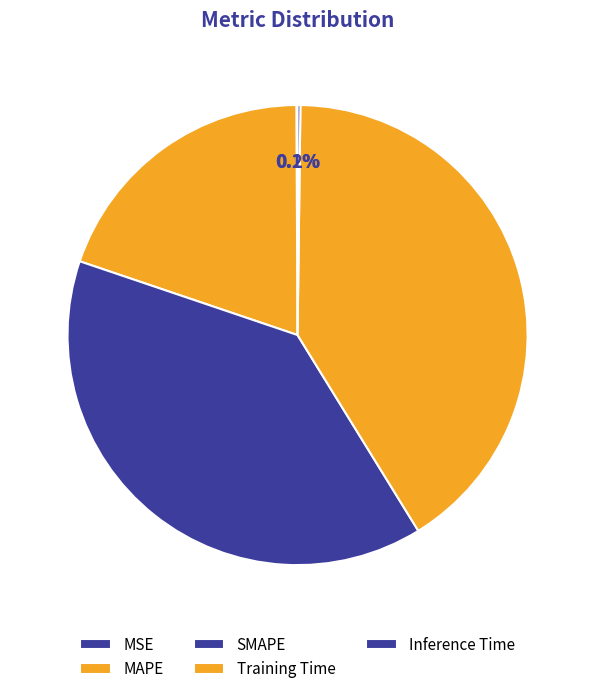

Does SMAPE represent more than half of the total?

No